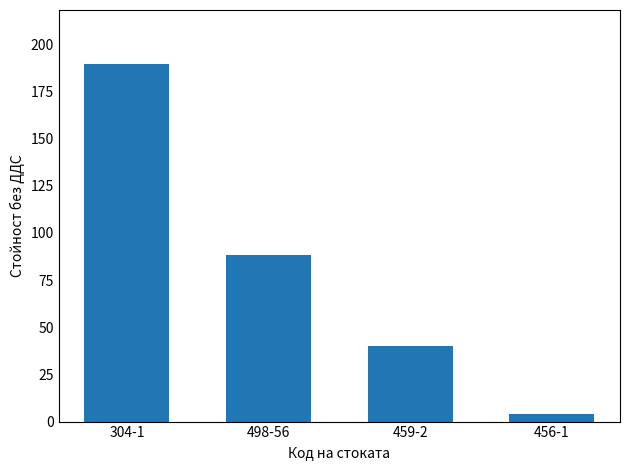

What is the ratio of the value at 304-1 to the value at 459-2?

4.7